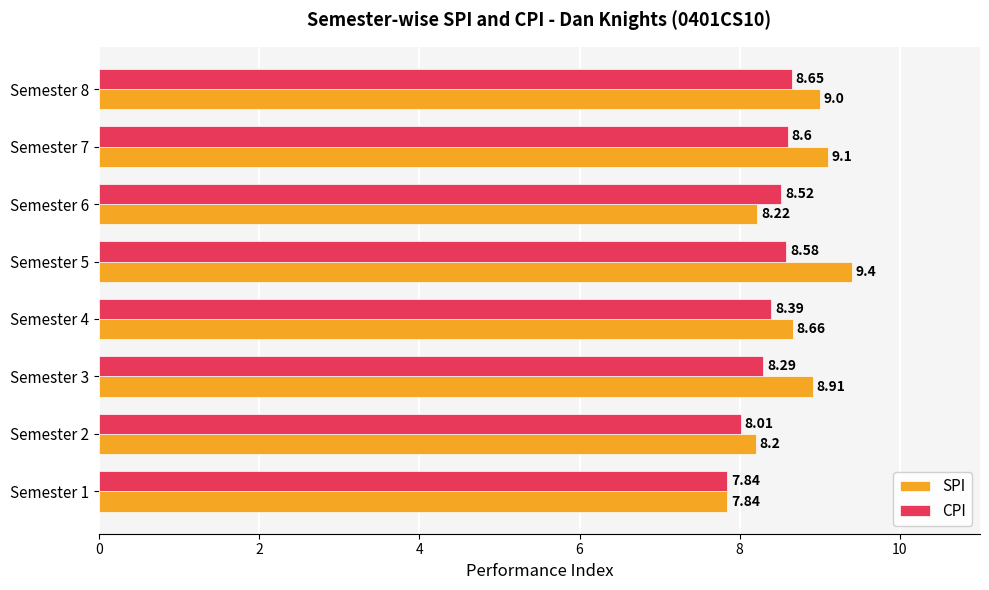

Between Semester 1 and Semester 3, which series saw the biggest shift?

SPI